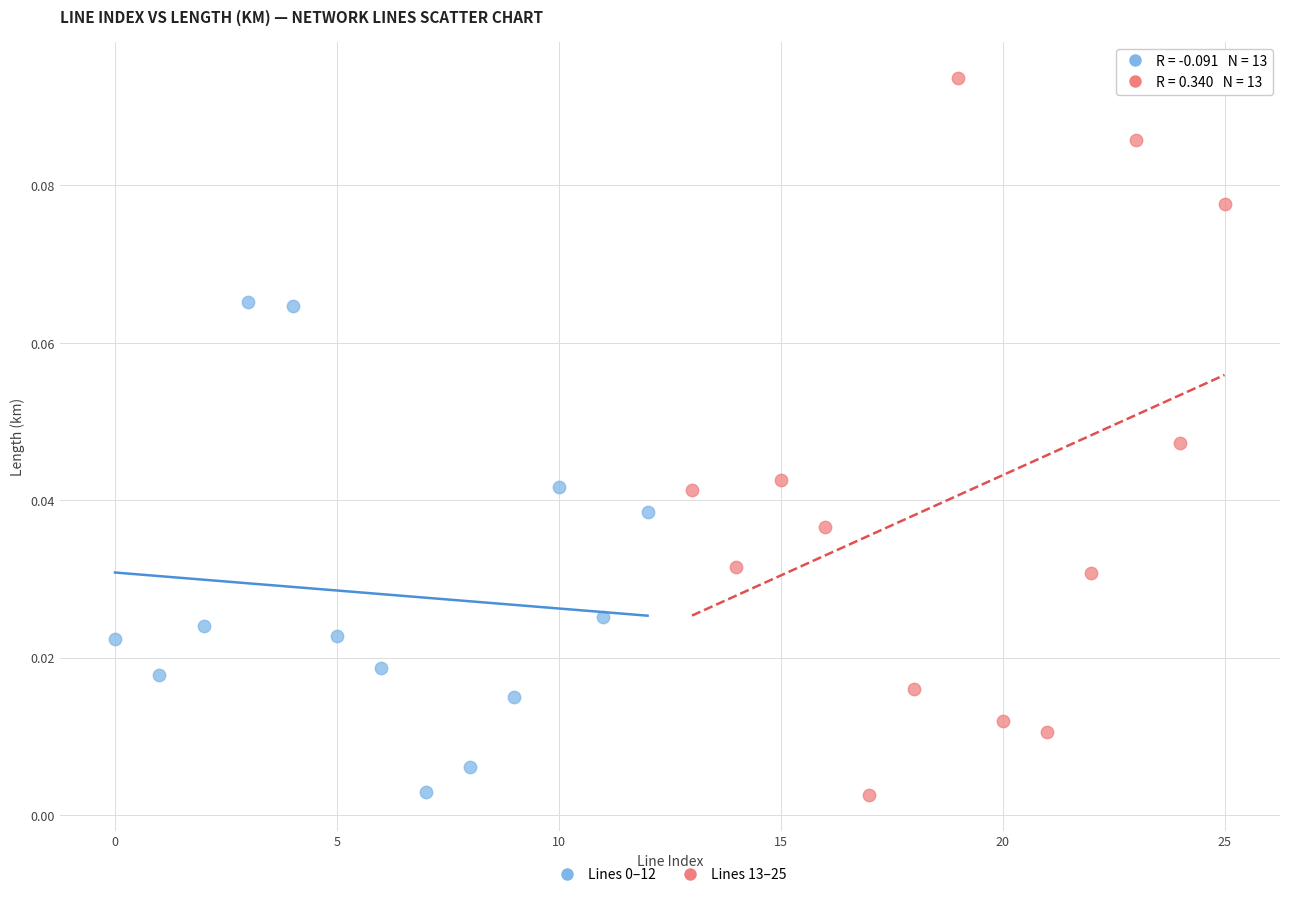

Which series has the largest Y range (max minus min)?

Lines 13–25